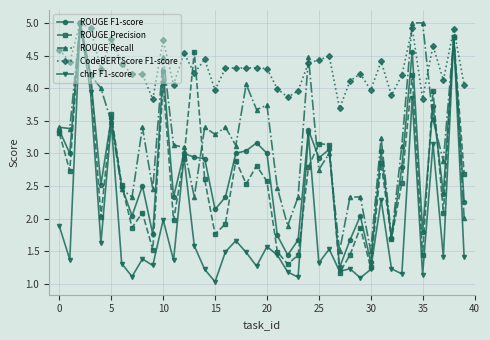

True or false: chrF F1-score has more than 0 interior local peaks.

True